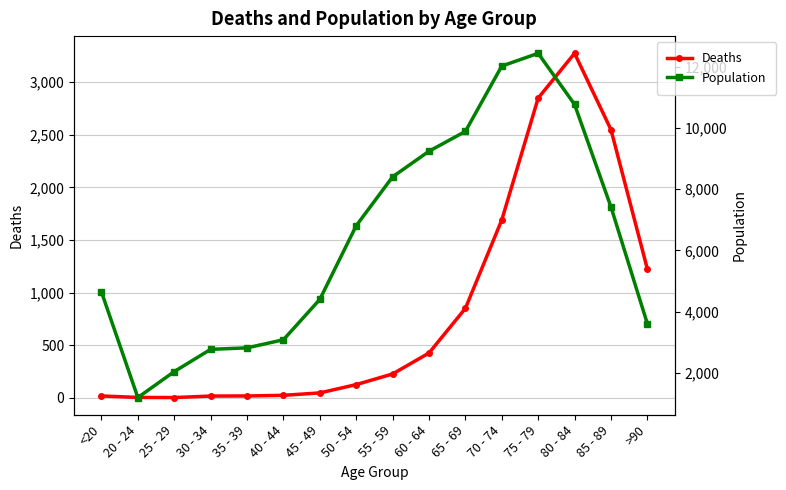

True or false: Population and Deaths intersect in this chart.

False